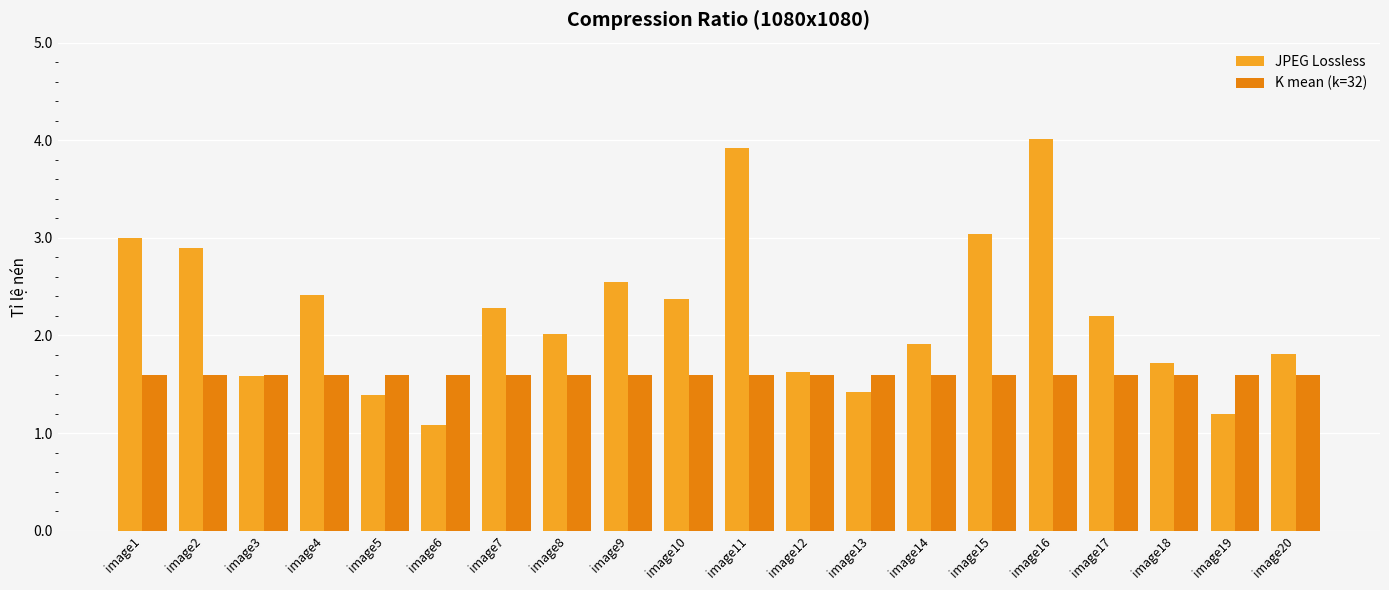

How many distinct data groups are displayed?

2